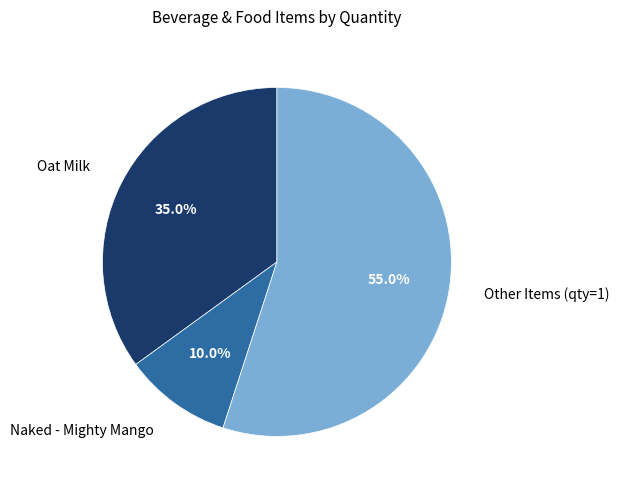

Is there any slice that represents more than half of the pie?

Yes